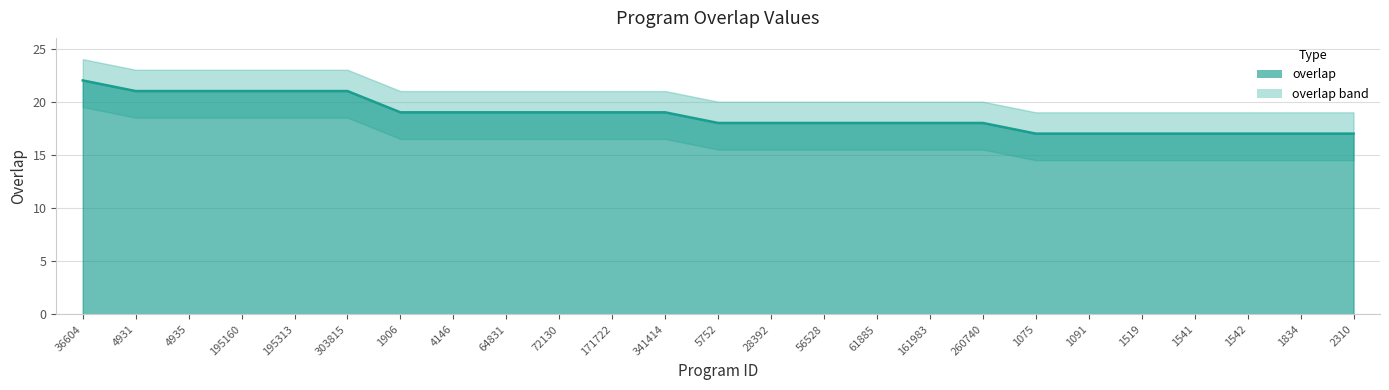

The value at 36604 is 5. True or false?

False